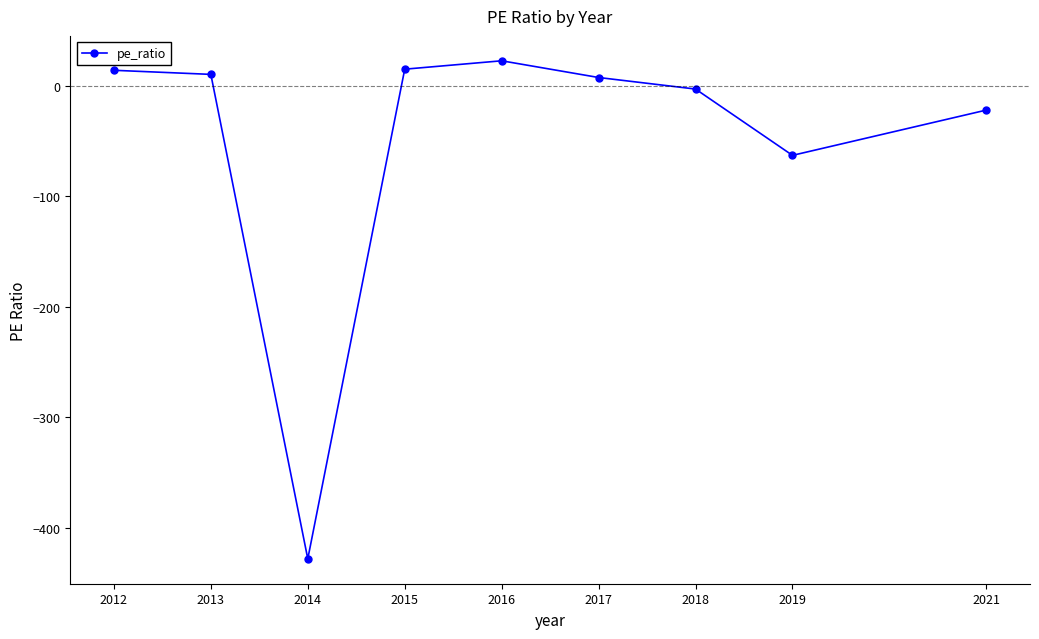

The chart shows a value of 5.2 at 2017. True or false?

False